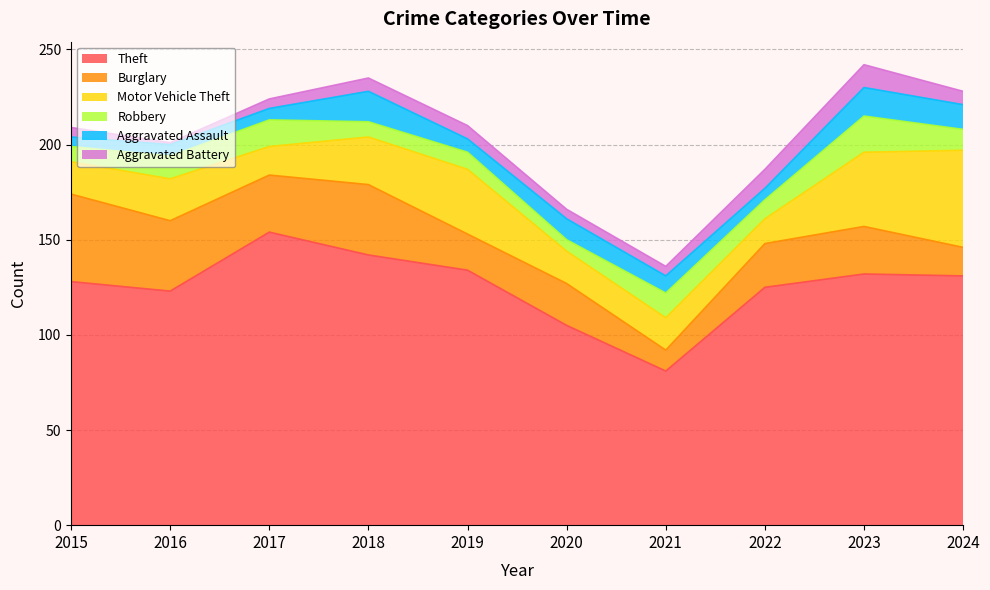

The value of Robbery at 2017 is 19. True or false?

False